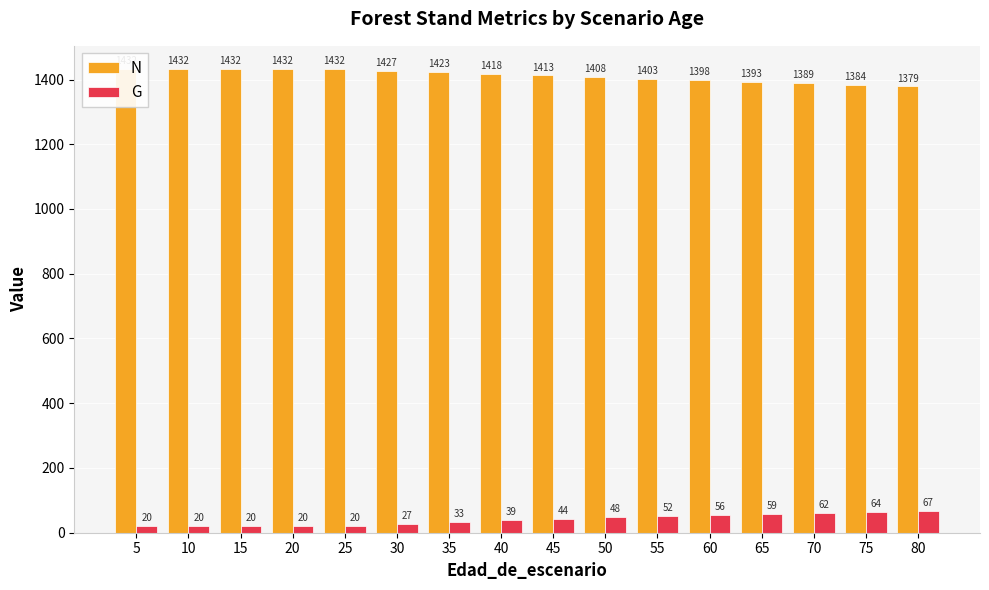

How many values in the G series exceed 43?

8